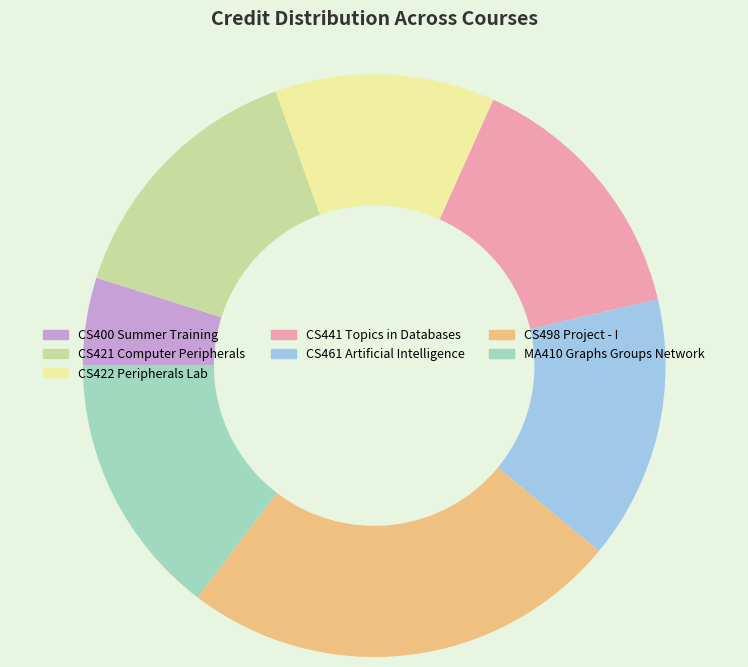

Which has a higher value, MA410 Graphs Groups Network or CS422 Peripherals Lab?

MA410 Graphs Groups Network